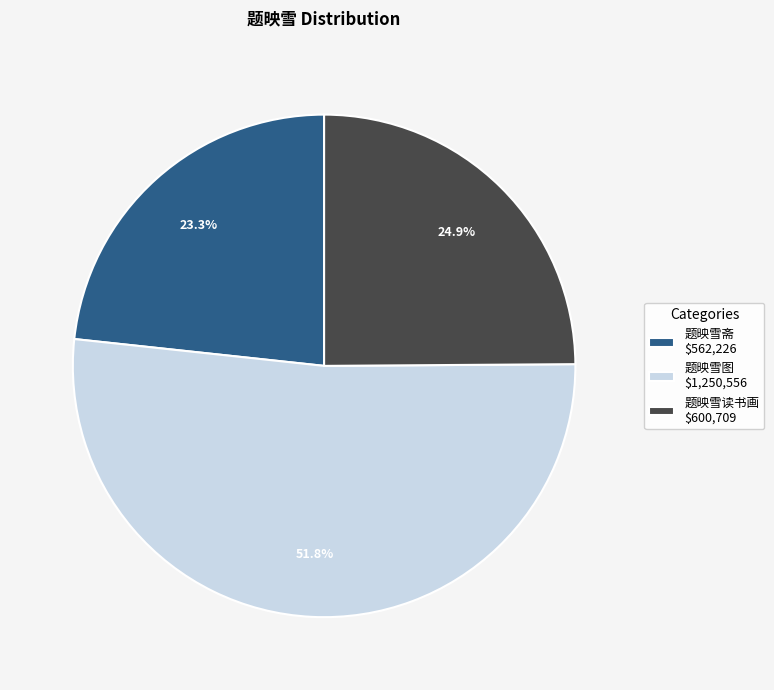

The 题映雪读书画 slice represents 16% of the pie. True or false?

False